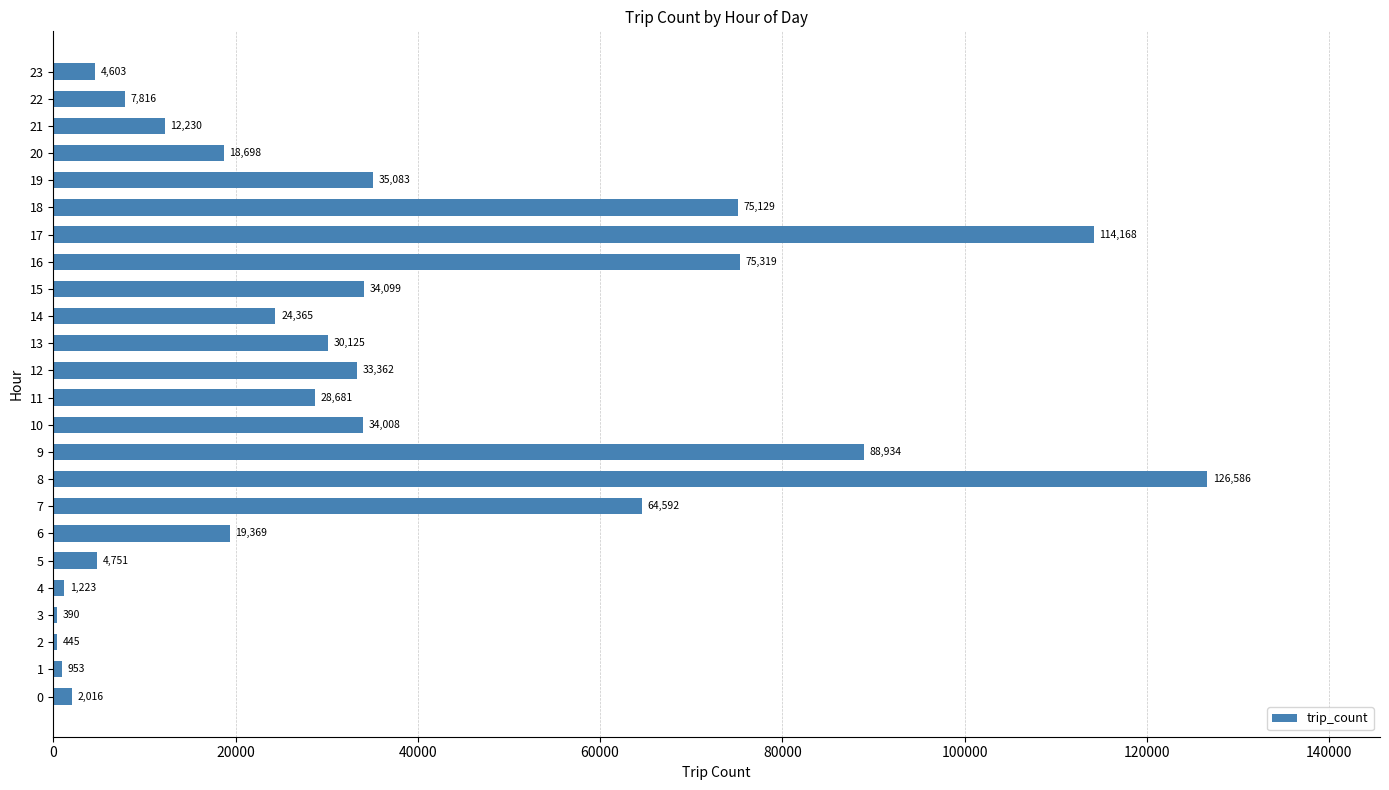

What is the sum of the values at 20 and 10?

52706